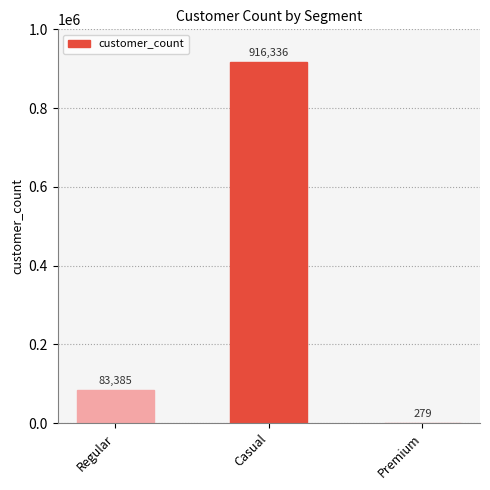

At which label is the value closest to 458307?

Regular